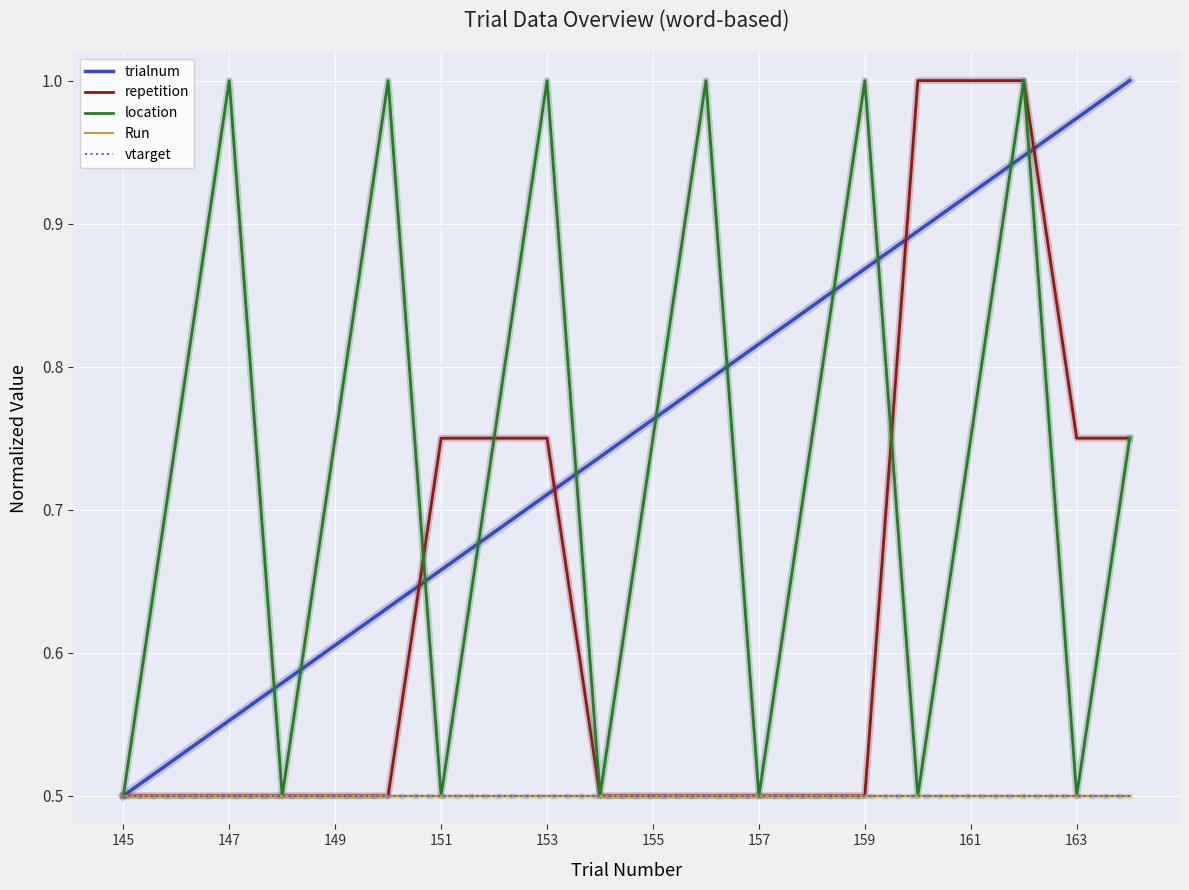

Does the chart have visible grid lines?

Yes